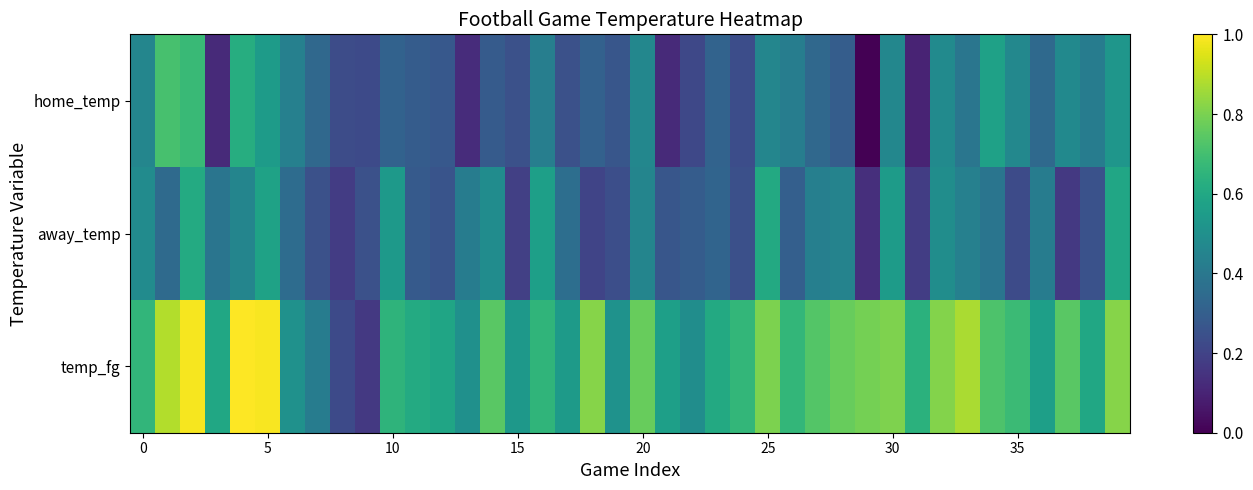

Reading left to right, what are all the values shown in this chart?

home_temp: 0.5	0.7	0.7	0.1	0.6	0.6	0.4	0.3	0.2	0.2	0.3	0.3	0.3	0.1	0.3	0.2	0.4	0.2	0.3	0.3	0.5	0.1	0.2	0.3	0.2	0.5	0.4	0.3	0.3	0.0	0.5	0.1	0.5	0.4	0.6	0.5	0.3	0.5	0.4	0.5
away_temp: 0.5	0.3	0.6	0.4	0.5	0.6	0.4	0.2	0.2	0.2	0.5	0.3	0.3	0.4	0.5	0.2	0.6	0.4	0.2	0.2	0.5	0.3	0.3	0.3	0.2	0.6	0.3	0.4	0.4	0.1	0.5	0.2	0.5	0.4	0.4	0.2	0.4	0.2	0.3	0.6
temp_fg: 0.7	0.9	1.0	0.6	1.0	1.0	0.5	0.4	0.2	0.2	0.7	0.6	0.6	0.5	0.7	0.5	0.7	0.5	0.8	0.5	0.8	0.6	0.5	0.6	0.7	0.8	0.7	0.7	0.8	0.8	0.8	0.6	0.8	0.9	0.7	0.7	0.6	0.7	0.6	0.8